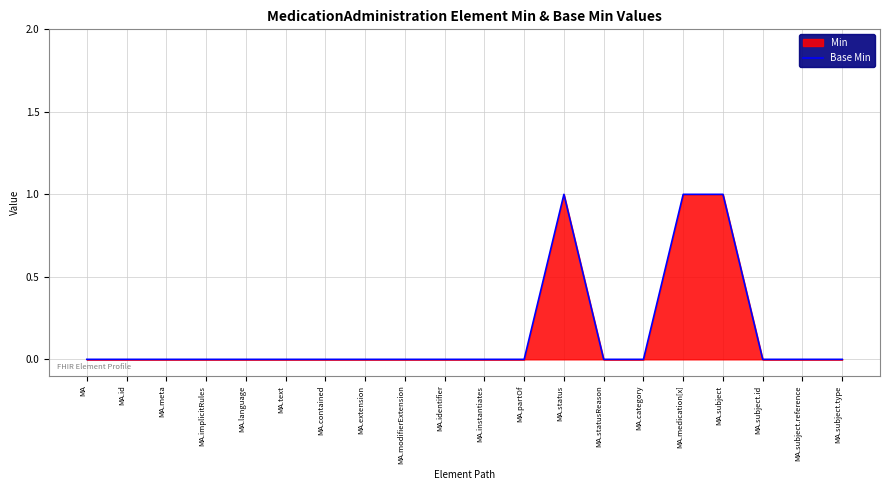

List the labels in order of value, smallest first.

MA, MA.id, MA.meta, MA.implicitRules, MA.language, MA.text, MA.contained, MA.extension, MA.modifierExtension, MA.identifier, MA.instantiates, MA.partOf, MA.statusReason, MA.category, MA.subject.id, MA.subject.reference, MA.subject.type, MA.status, MA.medication[x], MA.subject